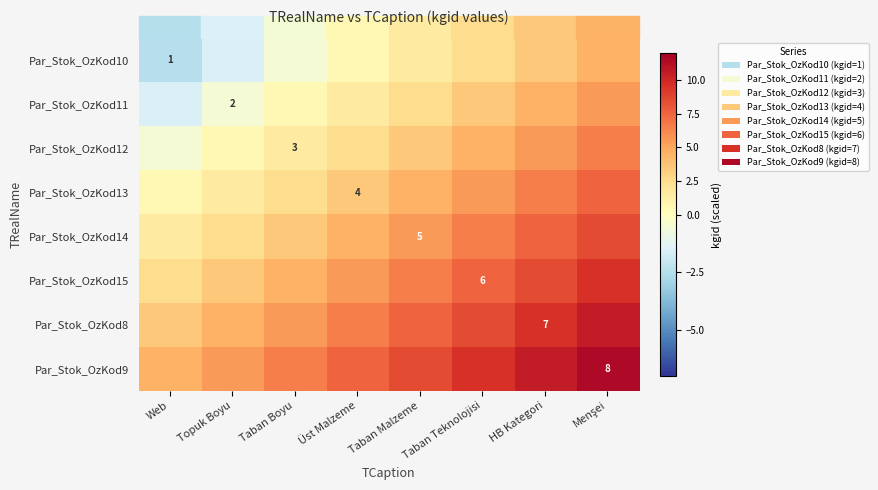

At which category is the sum across all series the highest?

Menşei